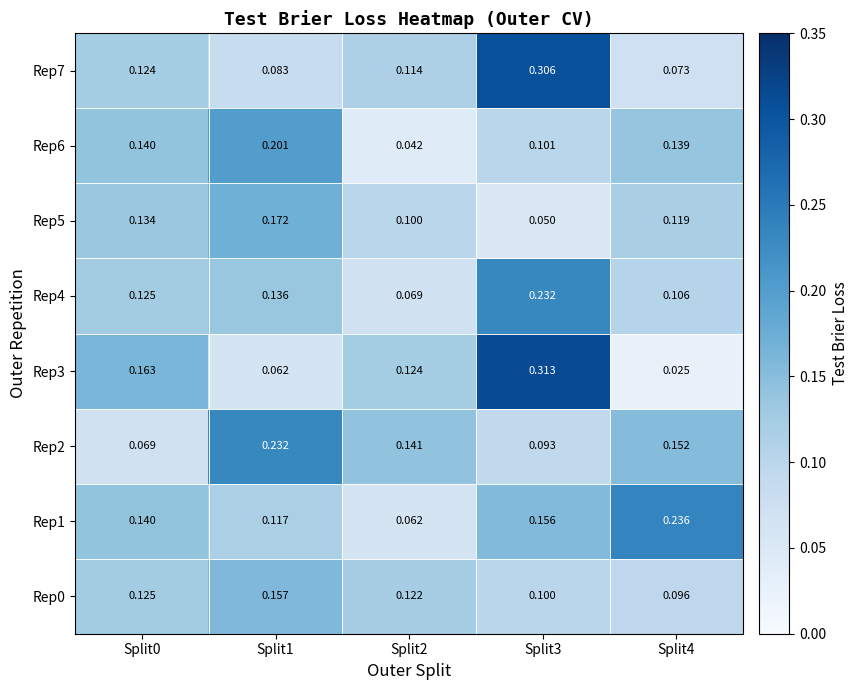

Is the value of Rep4 at Split0 greater than the value of Rep6 at Split3?

Yes